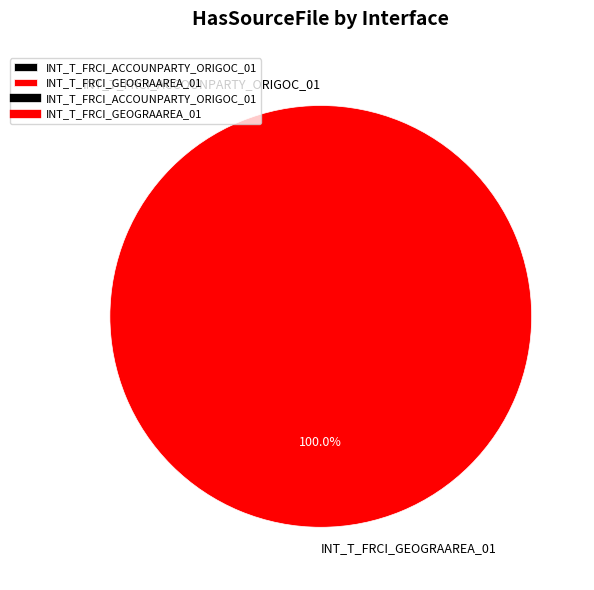

Combined, do INT_T_FRCI_ACCOUNPARTY_ORIGOC_01 and INT_T_FRCI_GEOGRAAREA_01 account for over 50%?

Yes